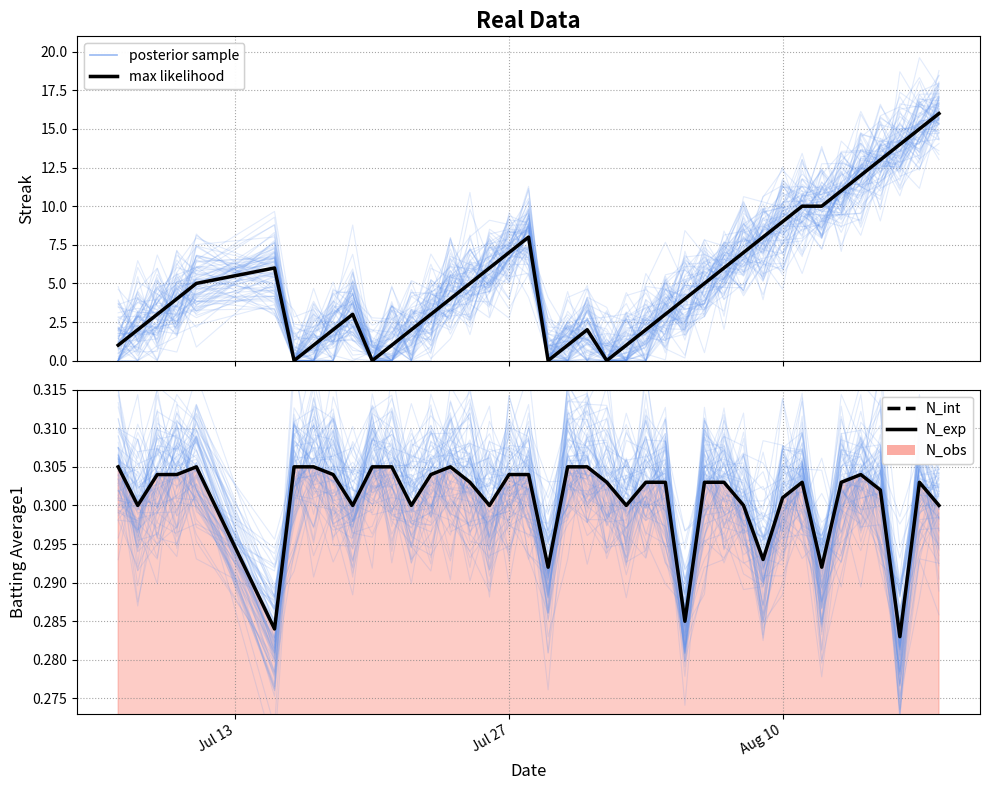

Which series has the largest range (max minus min)?

max likelihood